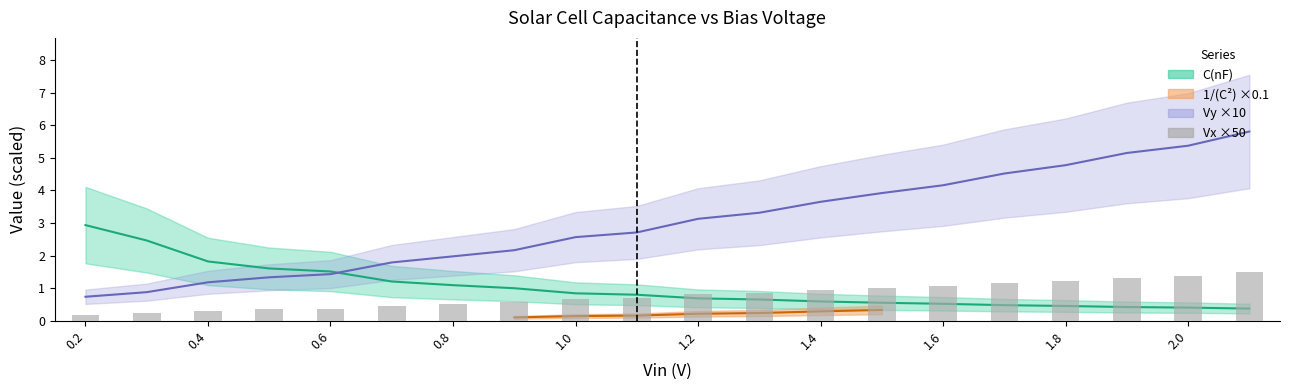

What is the sum of all values?

15.6